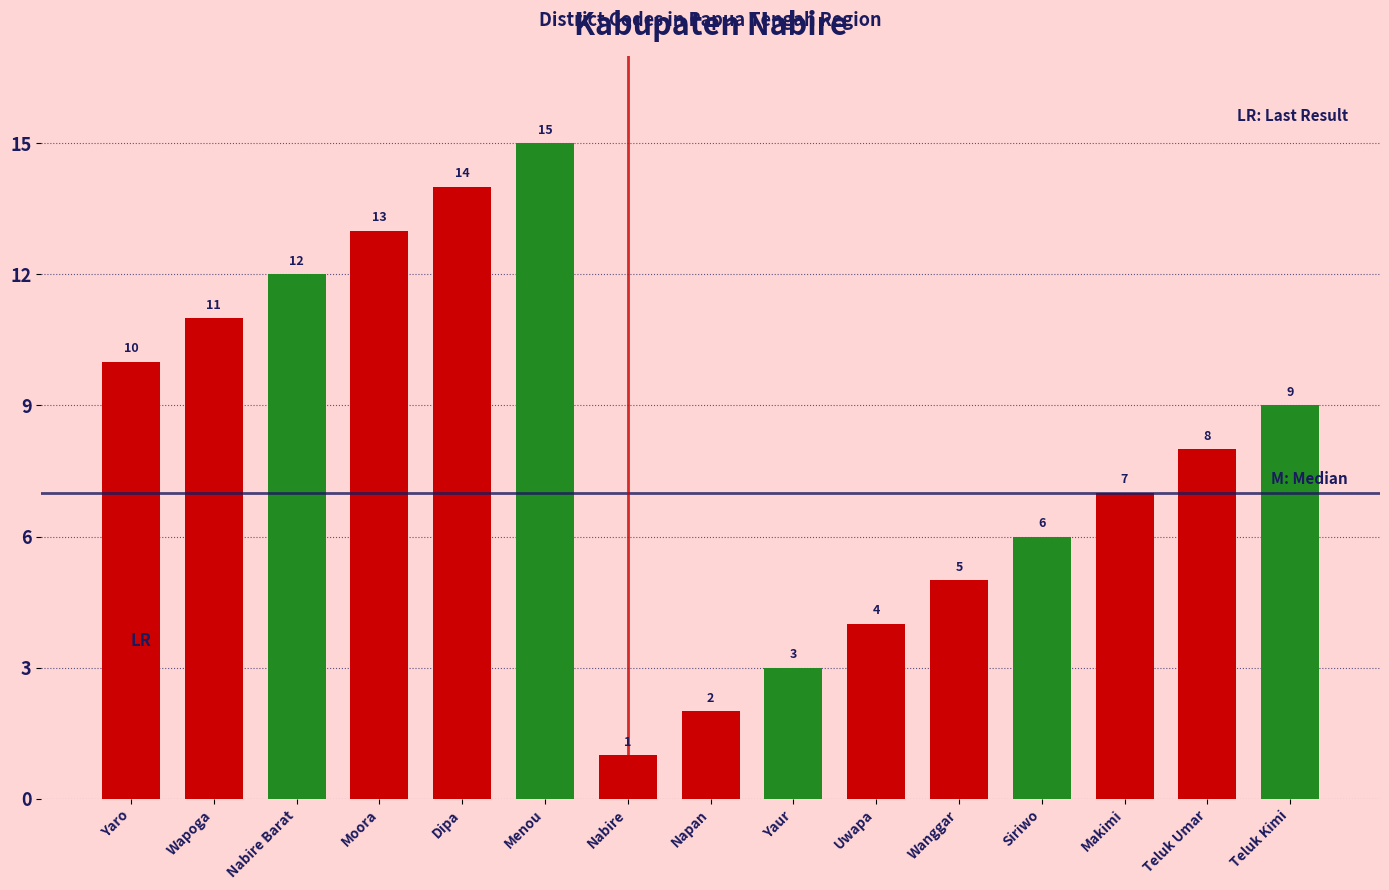

How many data points are less than 8?

7